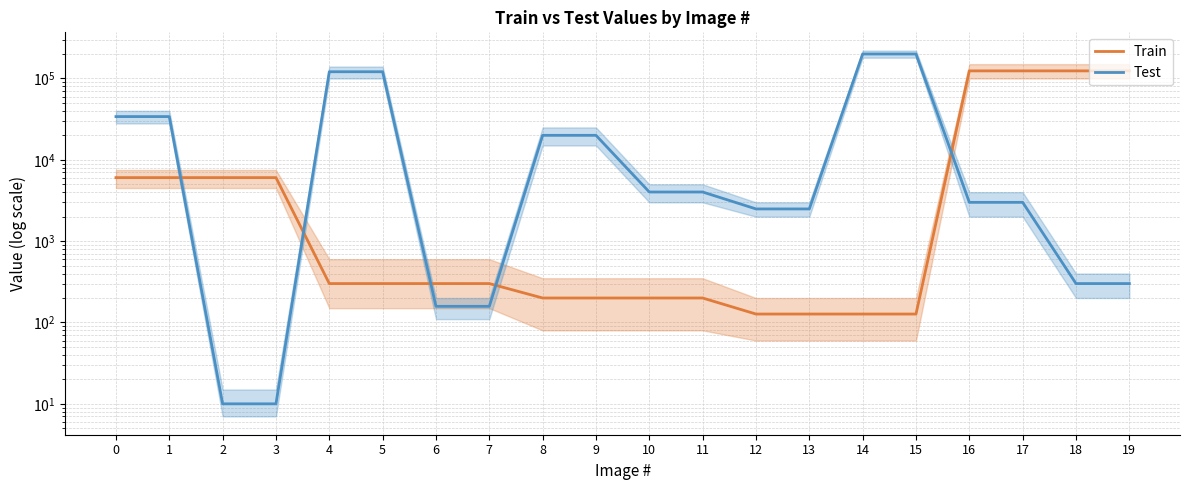

Which series has the widest spread of values?

Test